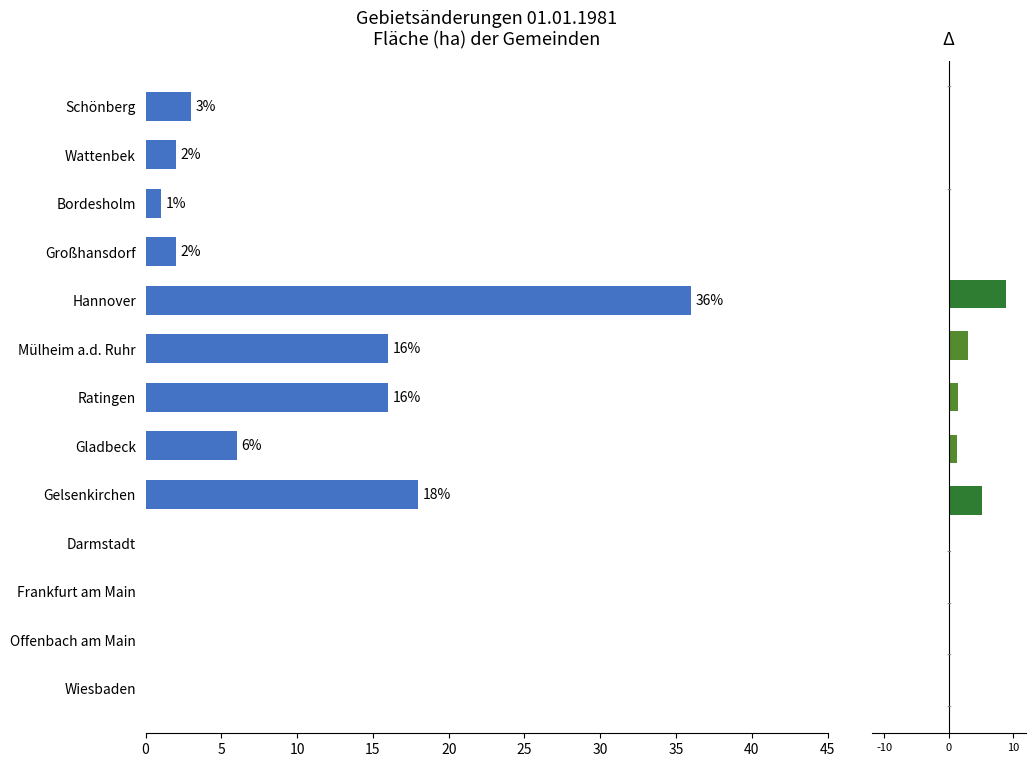

What is the average value?

8